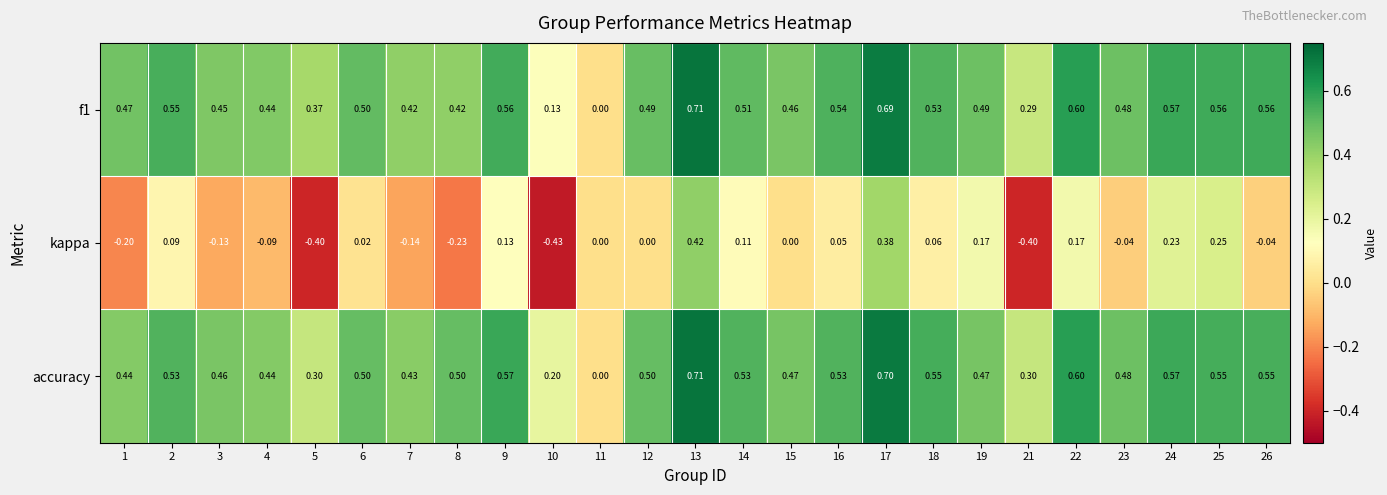

Which series changed the most between 4 and 13?

kappa